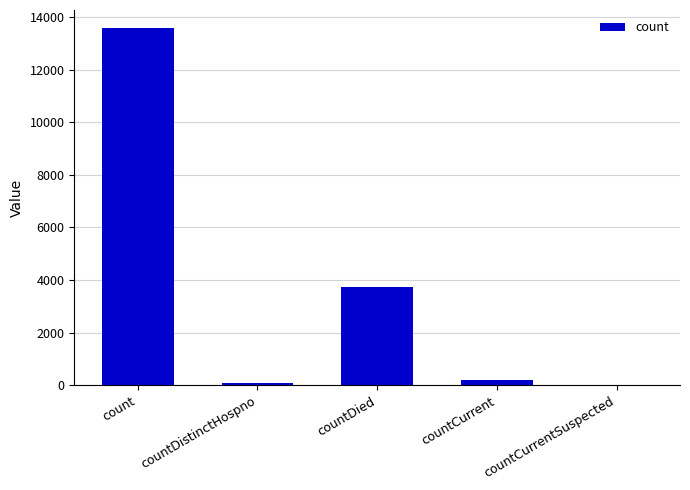

How many positive values are there?

4